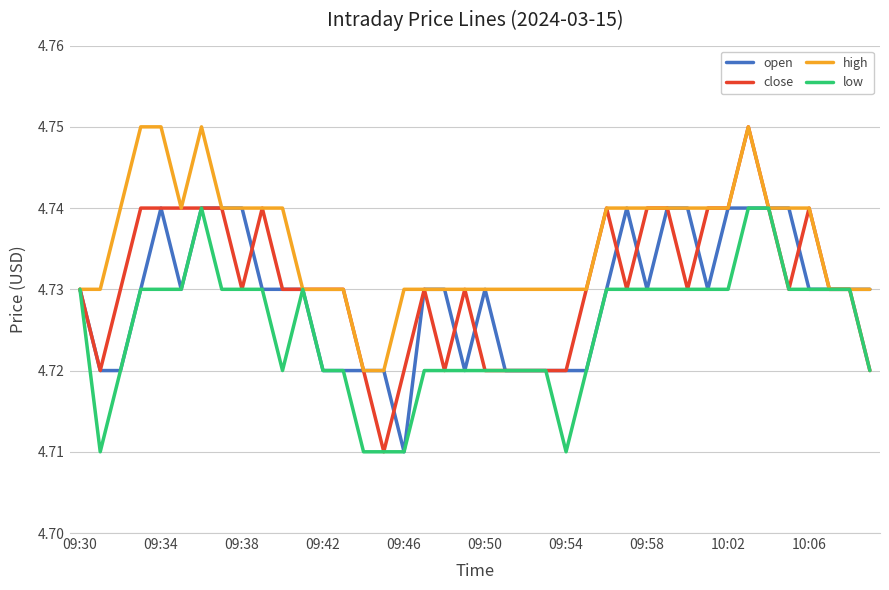

Which series has the widest spread of values?

close